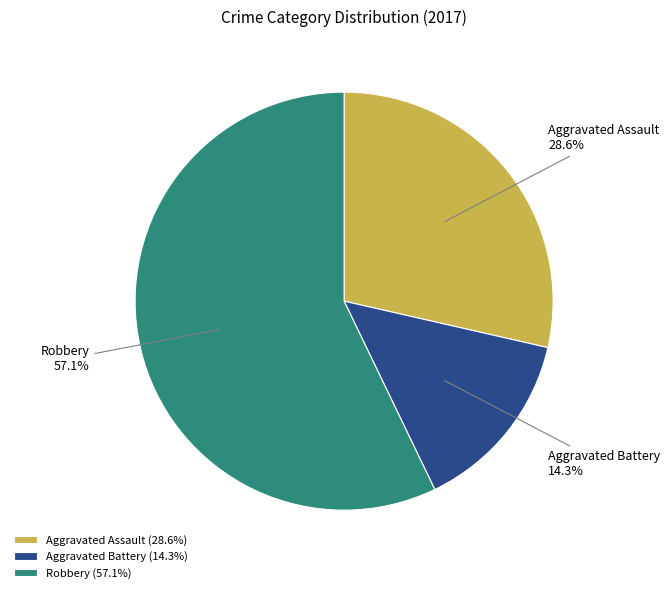

Rank the categories by value from lowest to highest.

Aggravated Battery (14.3%), Aggravated Assault (28.6%), Robbery (57.1%)